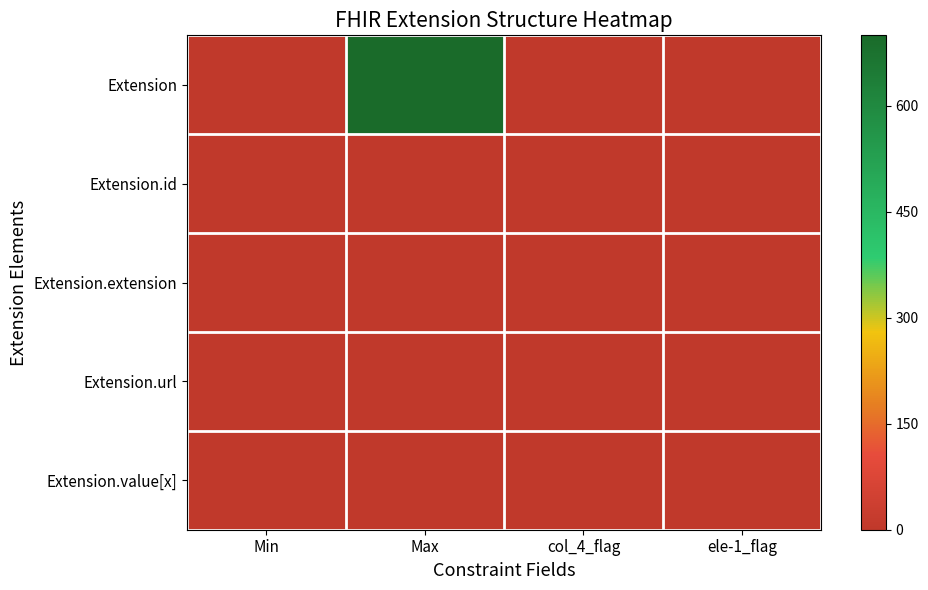

How many distinct data groups are displayed?

5